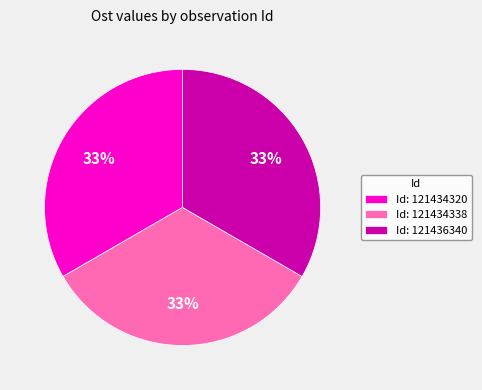

True or false: Id: 121436340 accounts for 33% of the total.

True